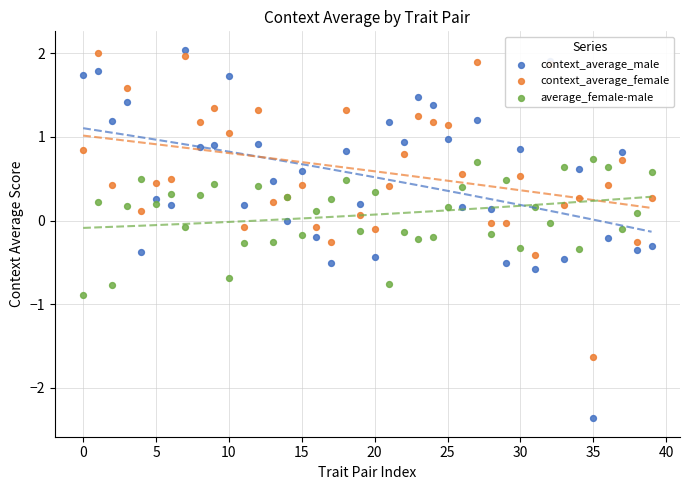

Which series has the largest Y range (max minus min)?

context_average_male